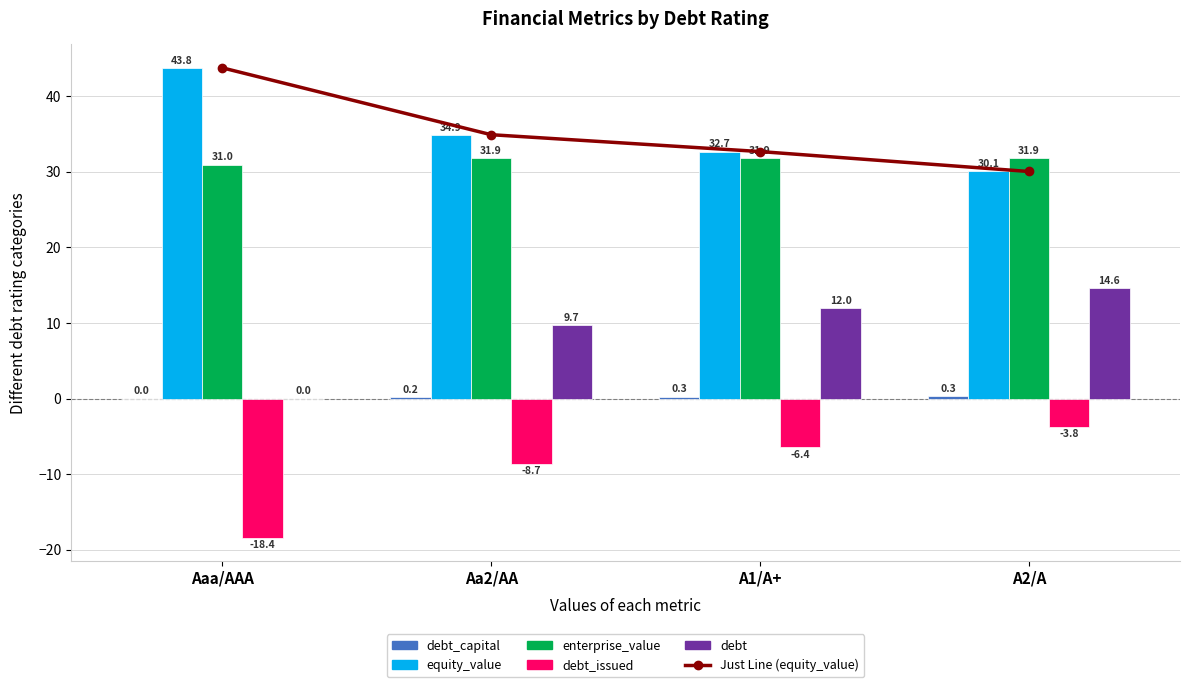

What is the approximate value of debt_capital at A1/A+?

0.3